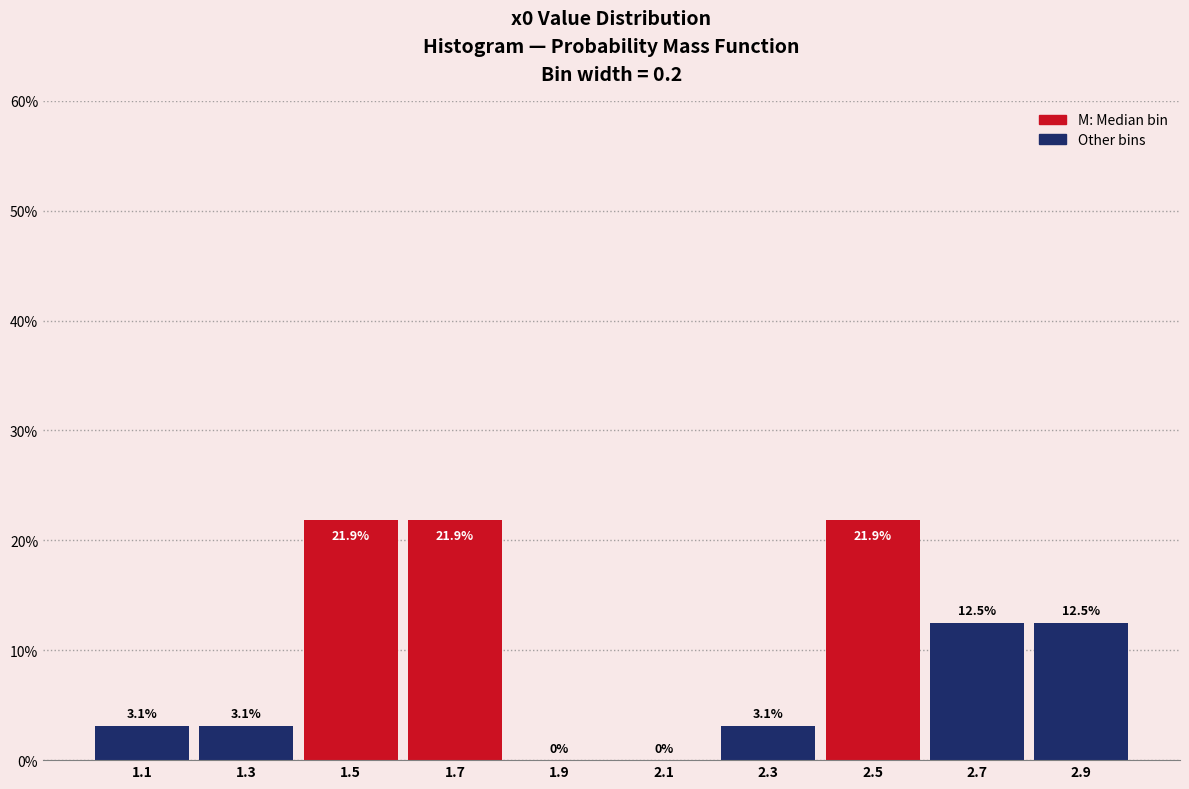

What is the height of the bar covering 2.8 to 3.0 on the x-axis?

12.5